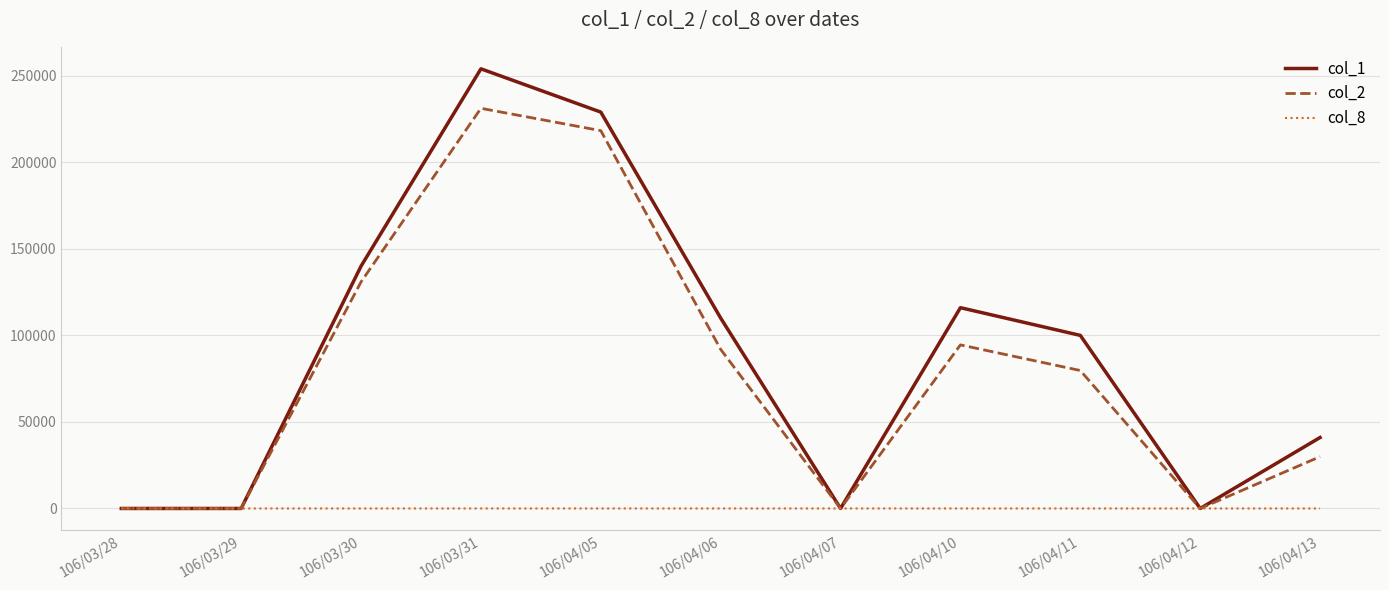

Which label corresponds to the largest value in the chart?

106/03/31